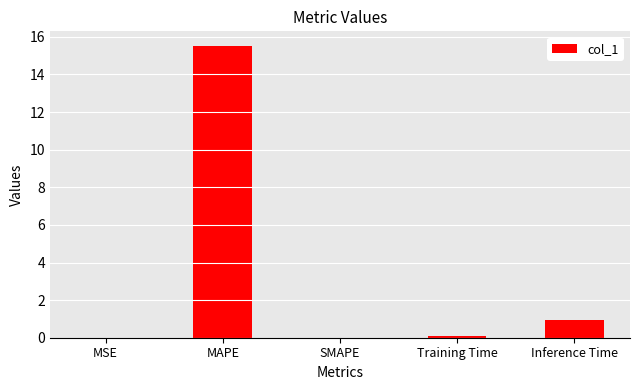

At which category does the chart reach its peak across all series?

MAPE